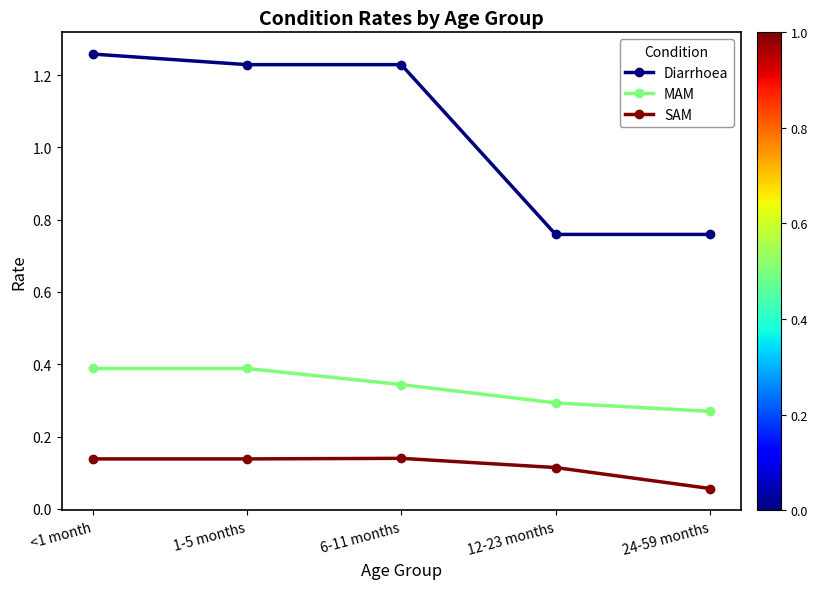

Between 1-5 months and 12-23 months, which series saw the biggest shift?

Diarrhoea